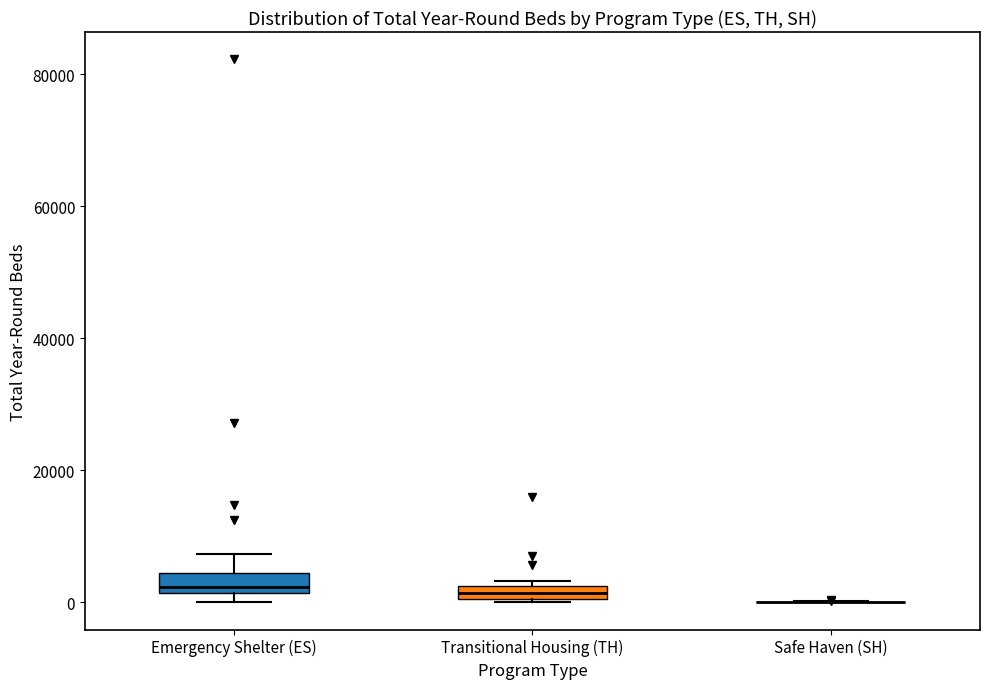

Where is the upper edge of the box for Transitional Housing (TH) on the y-axis? The values are not printed on the chart, so give them approximately, as read against the axis.

2000